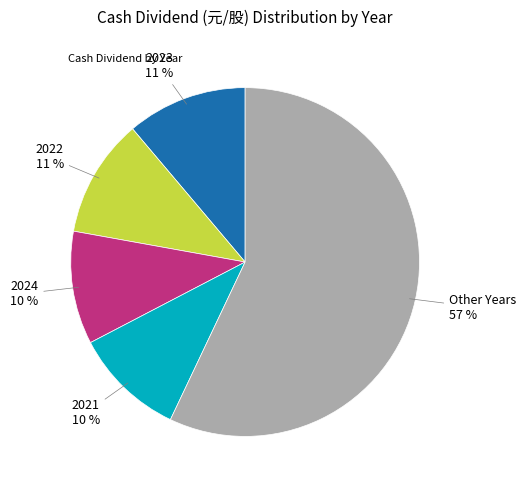

To the nearest percent, what is the difference between the largest and smallest slice percentages?

47%